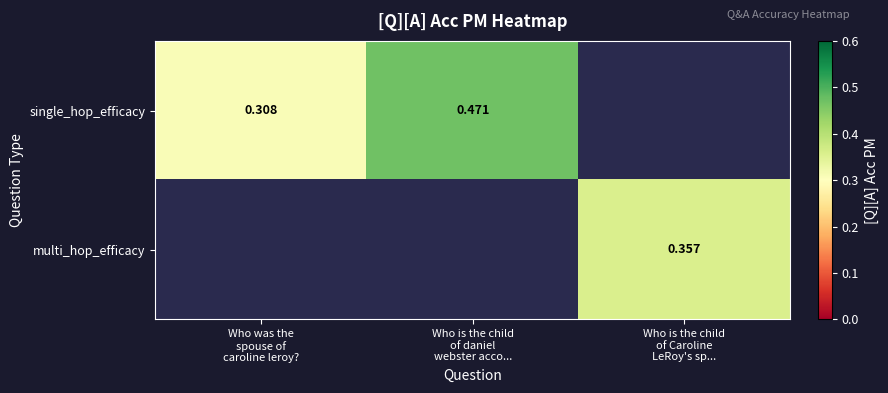

How many data points in single_hop_efficacy are above 0?

2